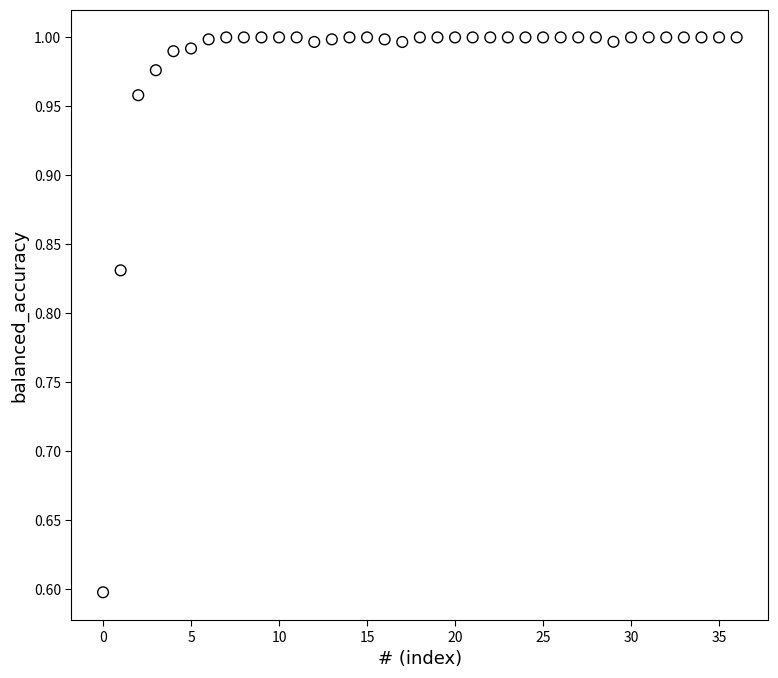

What Y value in the scatter plot is closest to 0?

0.6